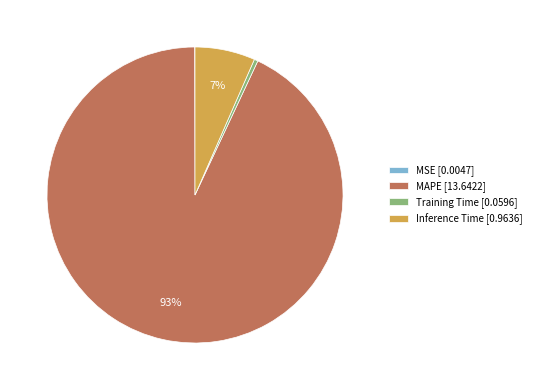

True or false: MAPE accounts for 82% of the total.

False